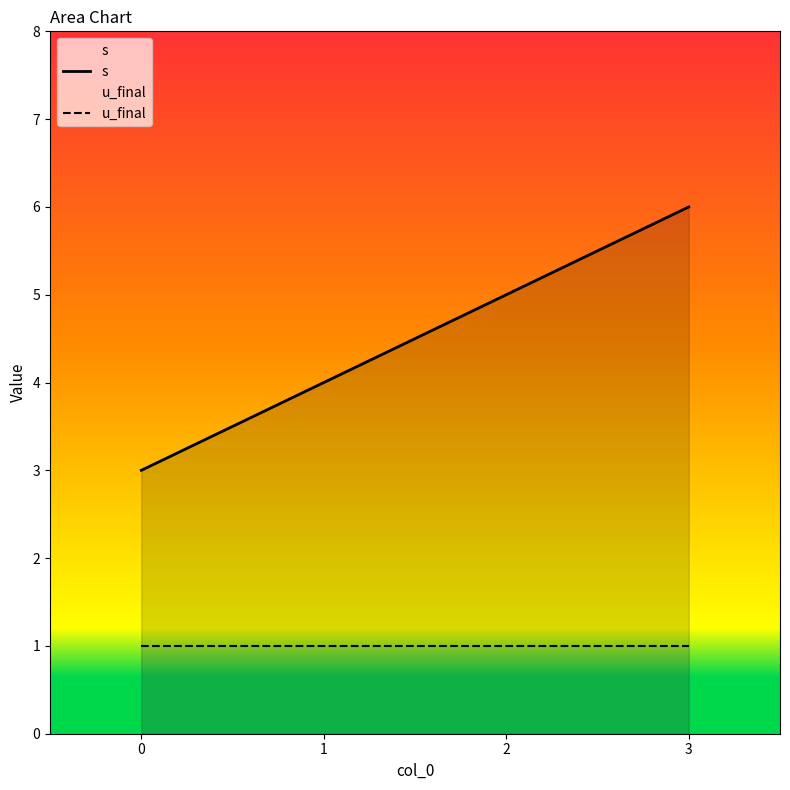

What is the difference between the s values at 0 and 2?

2